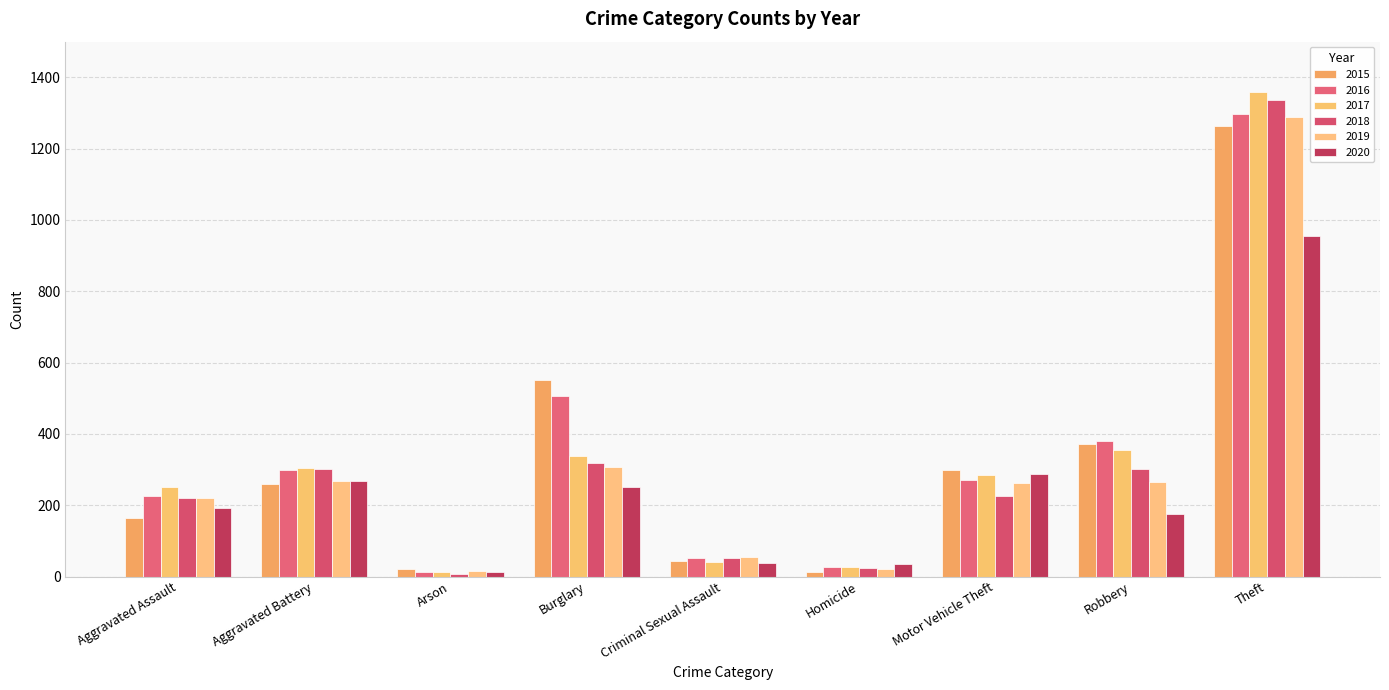

Count the number of data series in this chart.

6